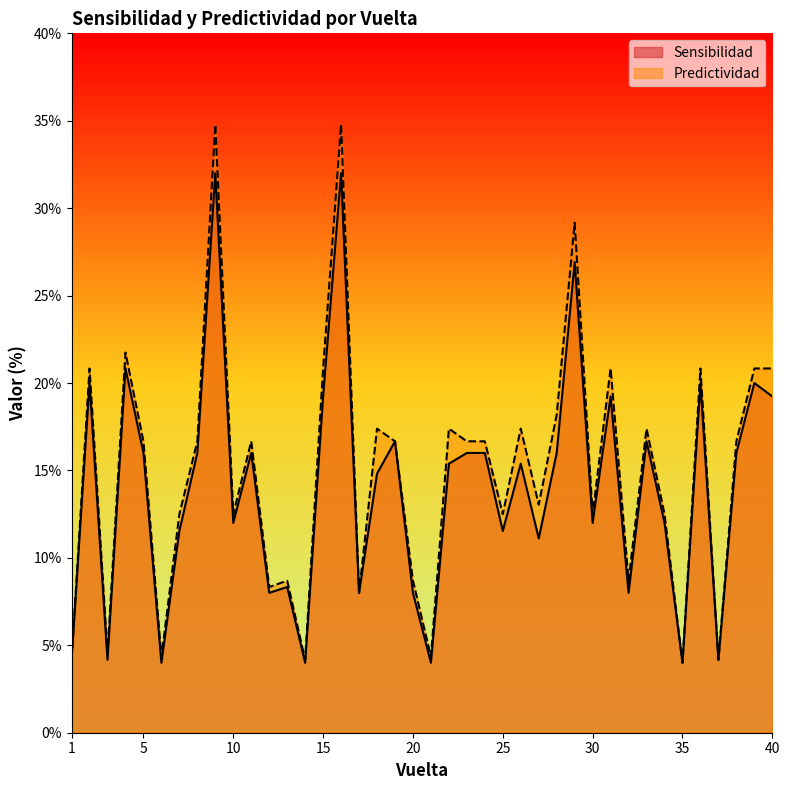

True or false: Predictividad and Sensibilidad intersect in this chart.

False